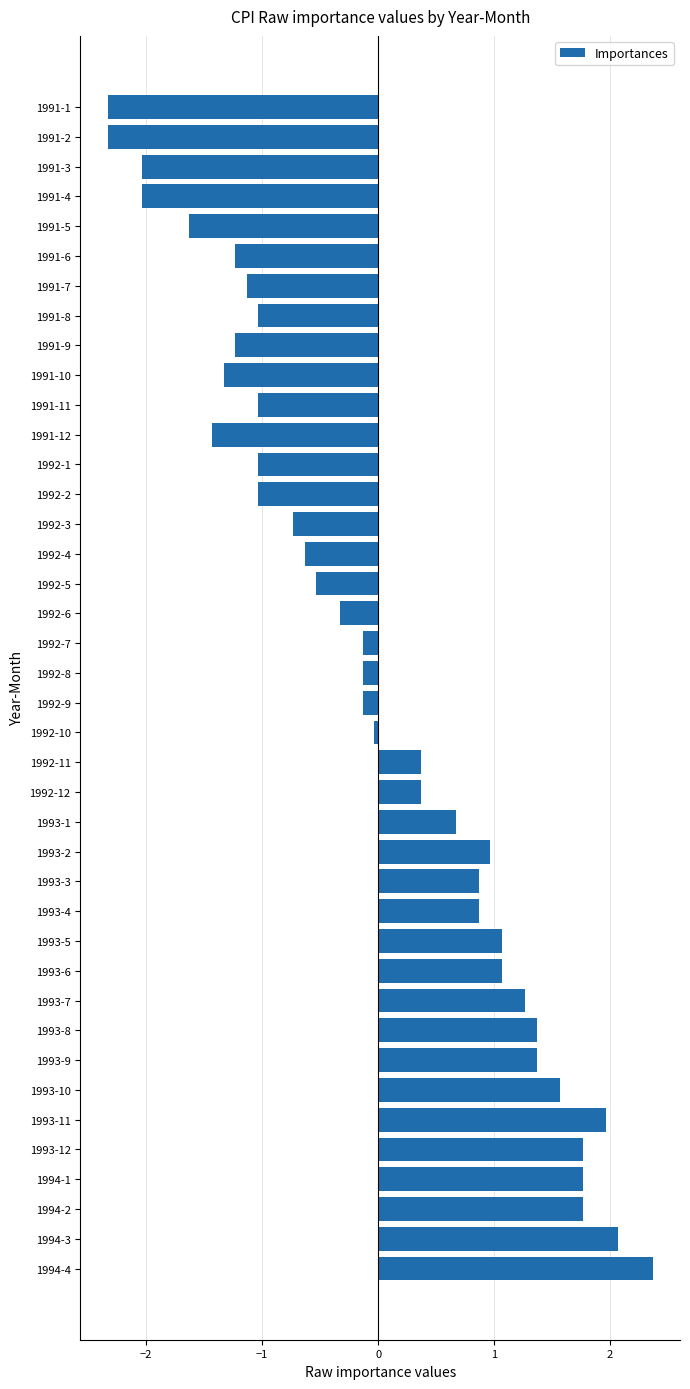

What is the change in value from 1991-1 to 1993-5?

+3.4